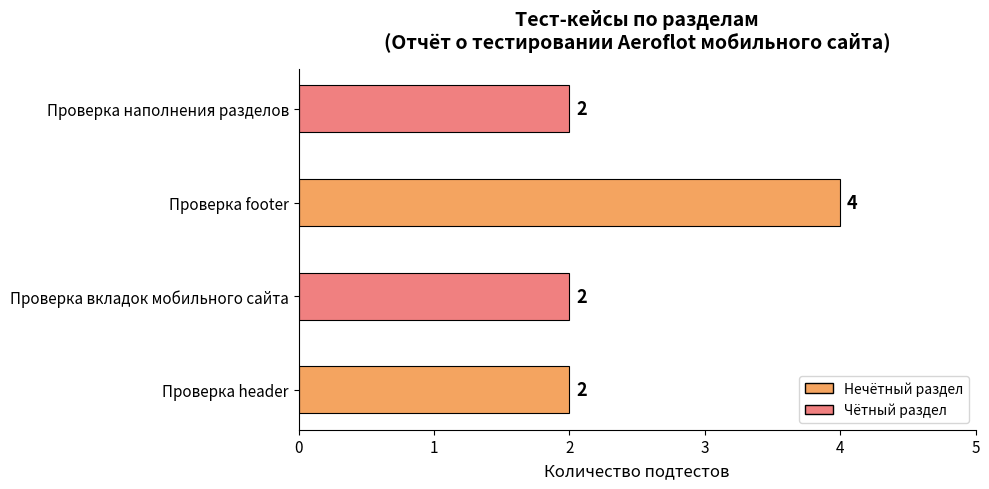

The chart shows a value of 4 at Проверка footer. True or false?

True